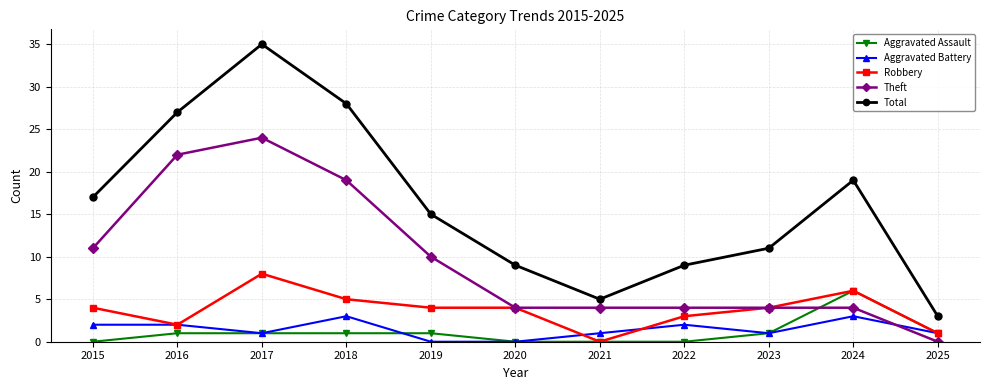

What is the total value across all series at 2017?

69